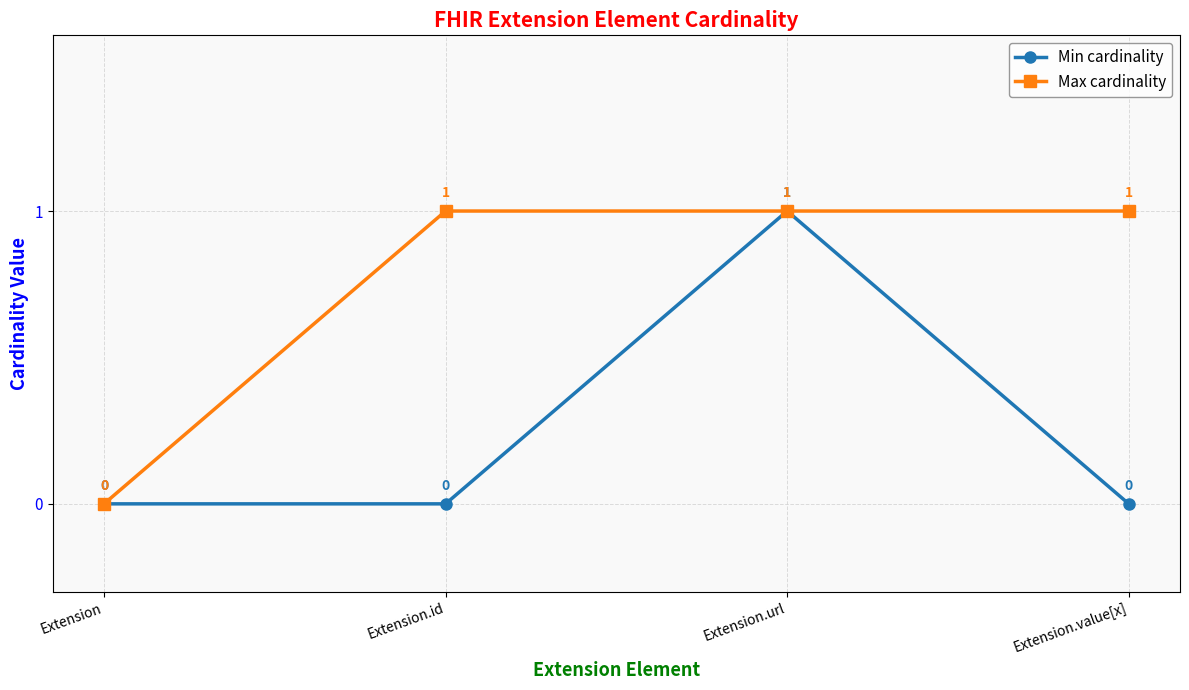

Reading left to right, what are all the values shown in this chart?

Min cardinality: 0	0	1	0
Max cardinality: 0	1	1	1